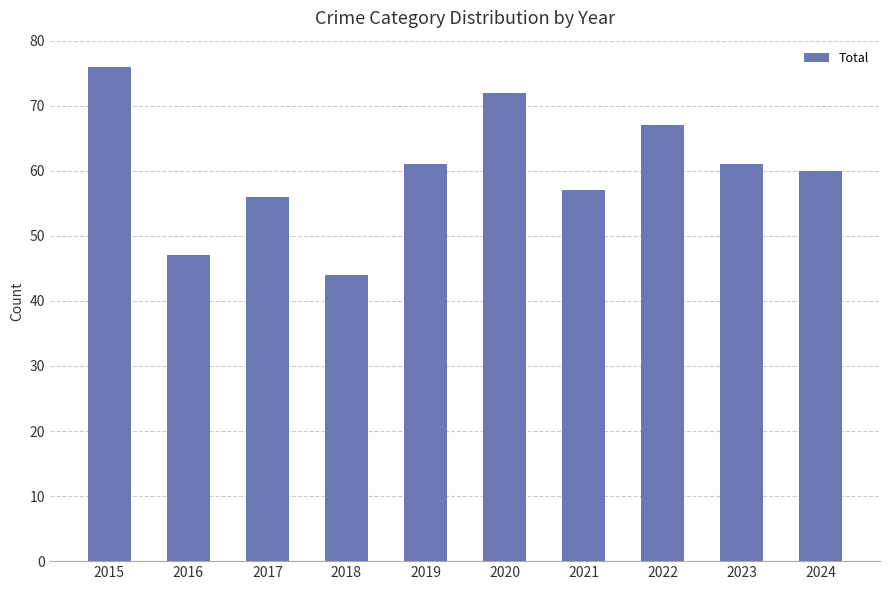

What is the greatest value displayed?

76